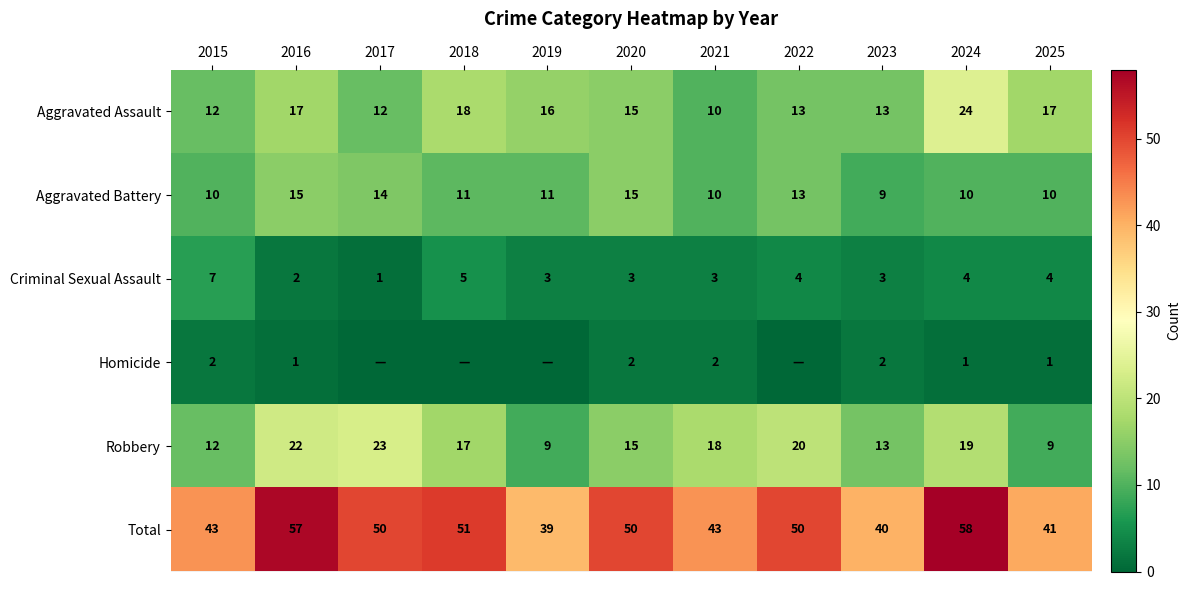

What is the lowest value of the Total series?

39